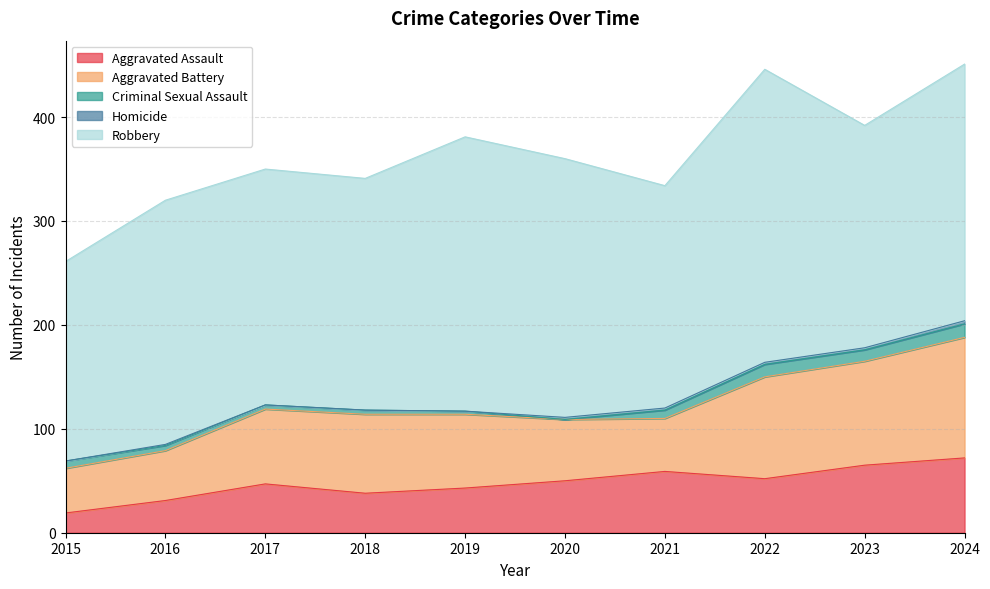

Which label corresponds to the smallest value in the chart?

2020